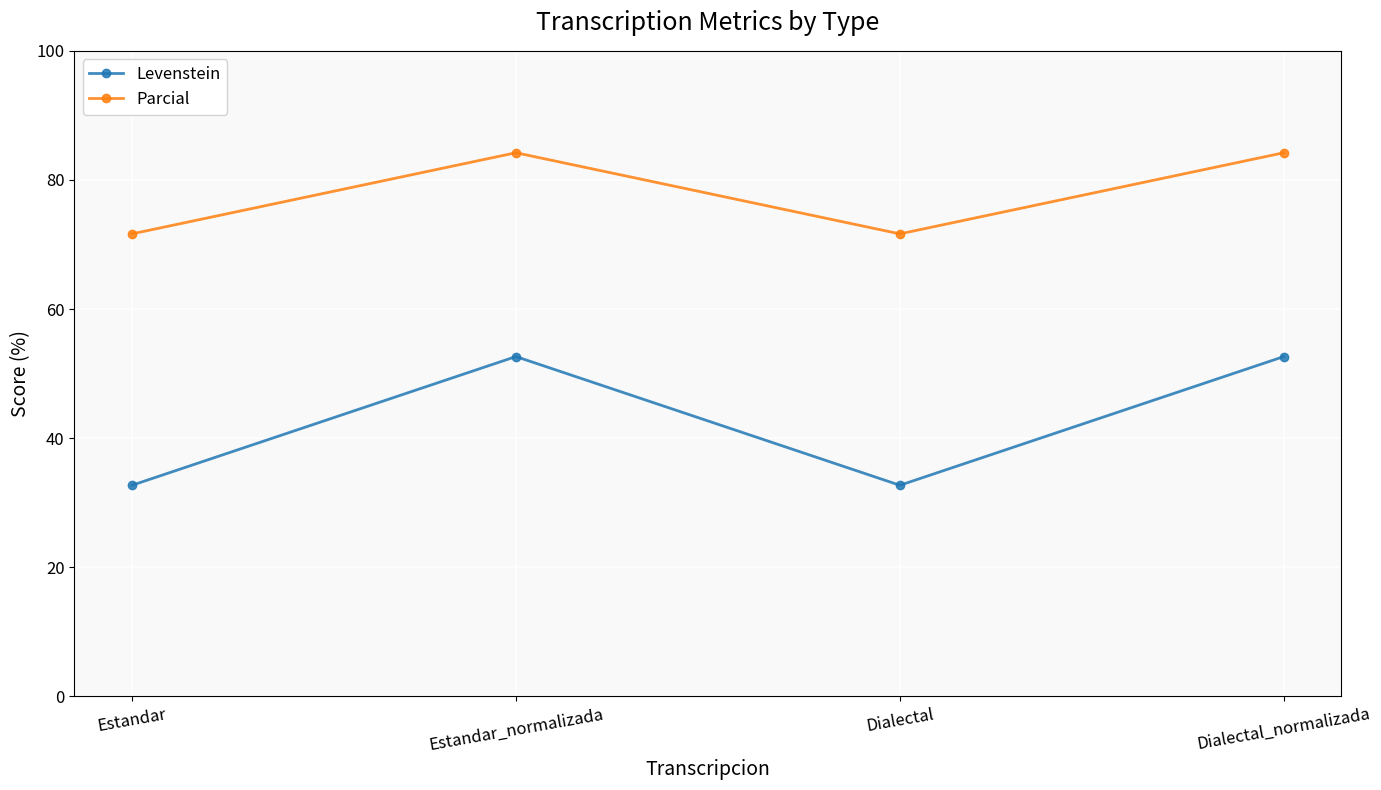

What is the total value across all series at Estandar_normalizada?

136.8